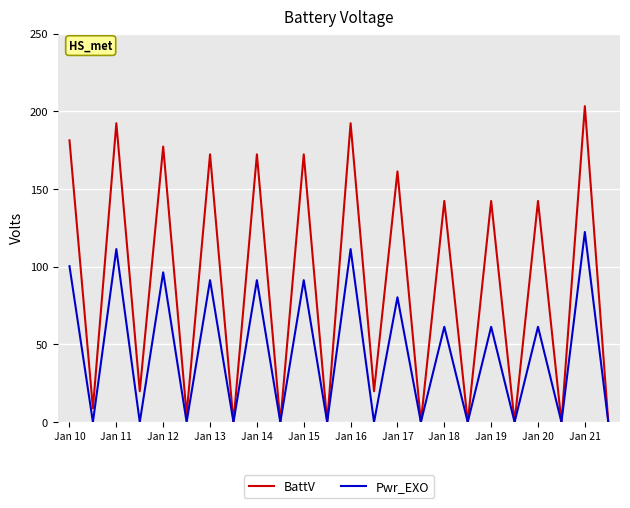

Count the number of categories in the chart.

24